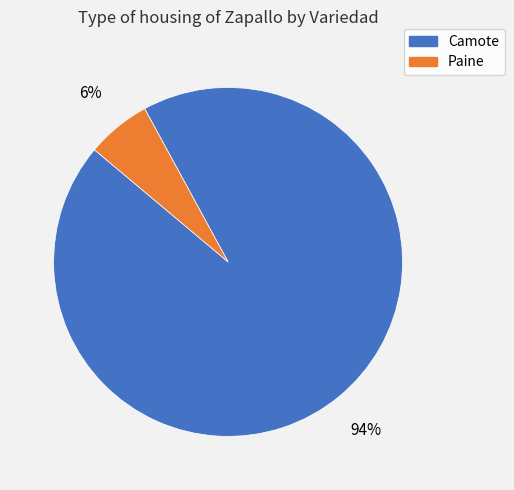

To the nearest percent, what is the difference between the largest and smallest slice percentages?

88%